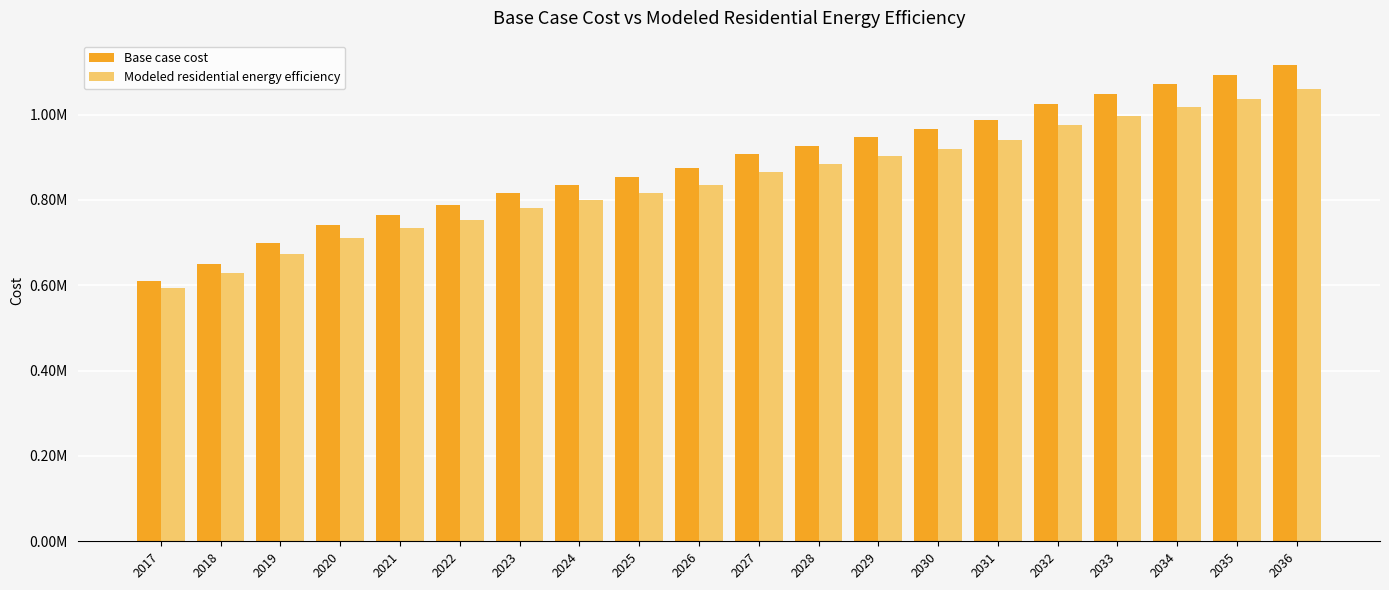

At how many categories does at least one series exceed 989694?

5